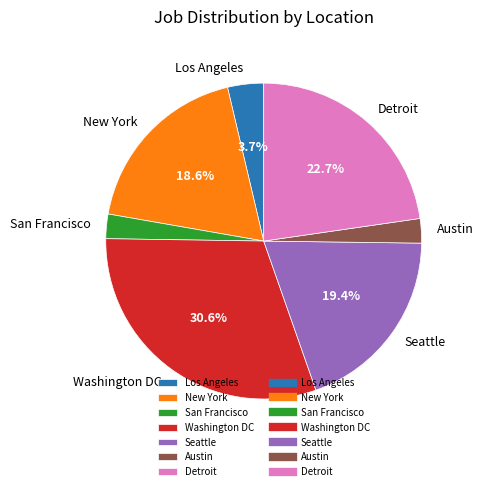

What is the largest slice in the pie chart?

Washington DC